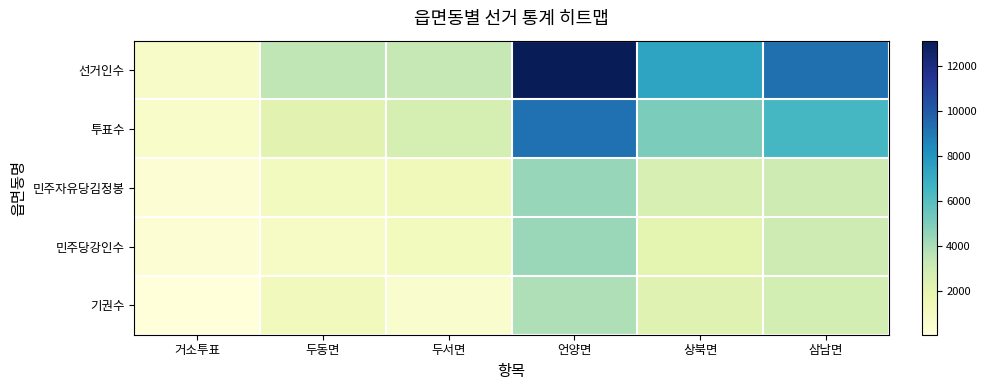

What is the smallest value displayed?

82